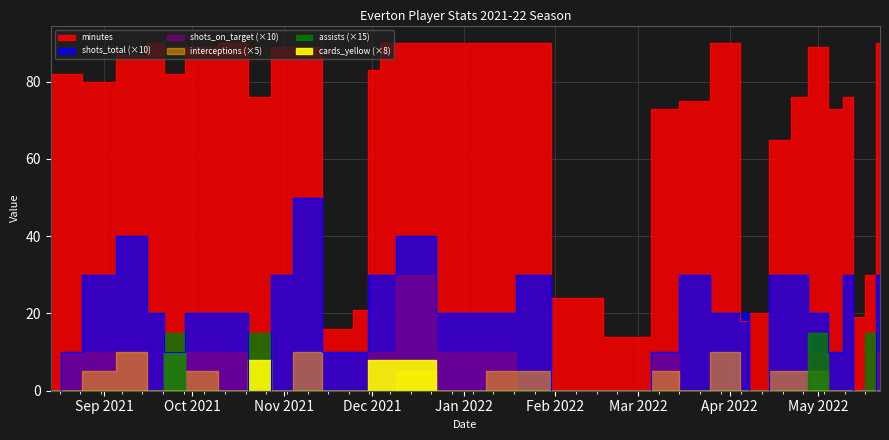

Which category has the lowest value in the shots_total series?

2021-08-14